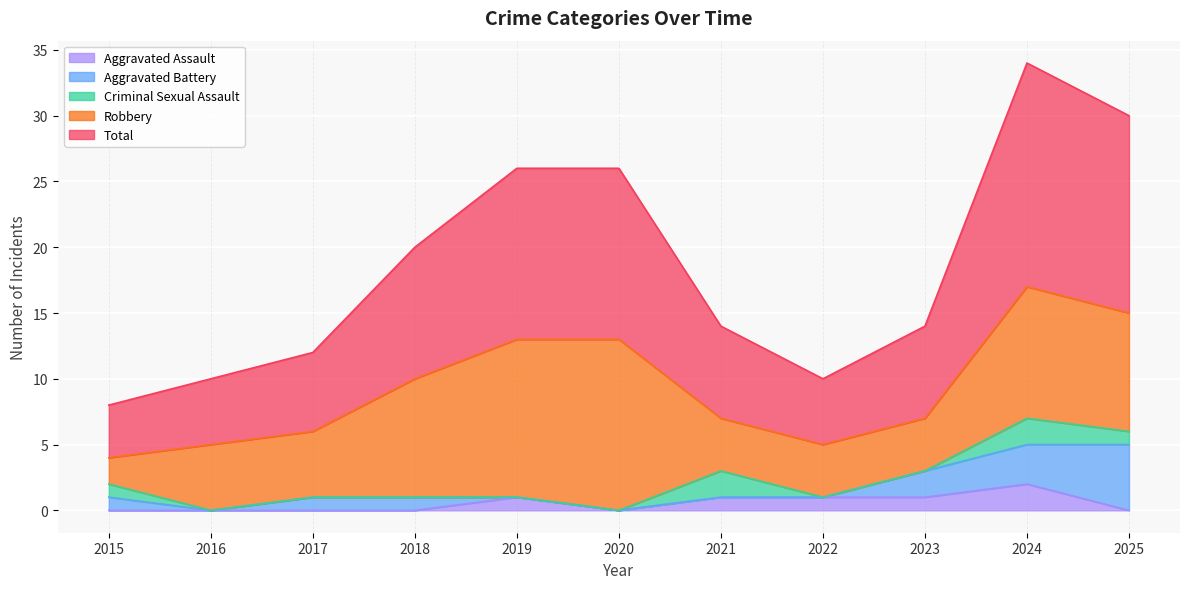

Is the value of Criminal Sexual Assault at 2020 greater than the value of Aggravated Assault at 2025?

No